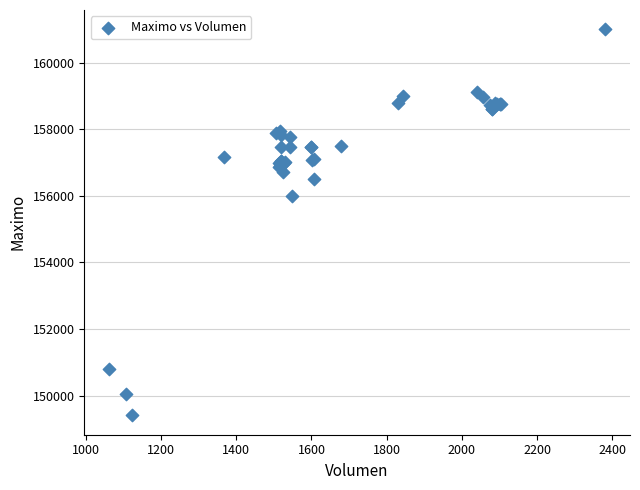

What Y value in the scatter plot is closest to 155202?

156000